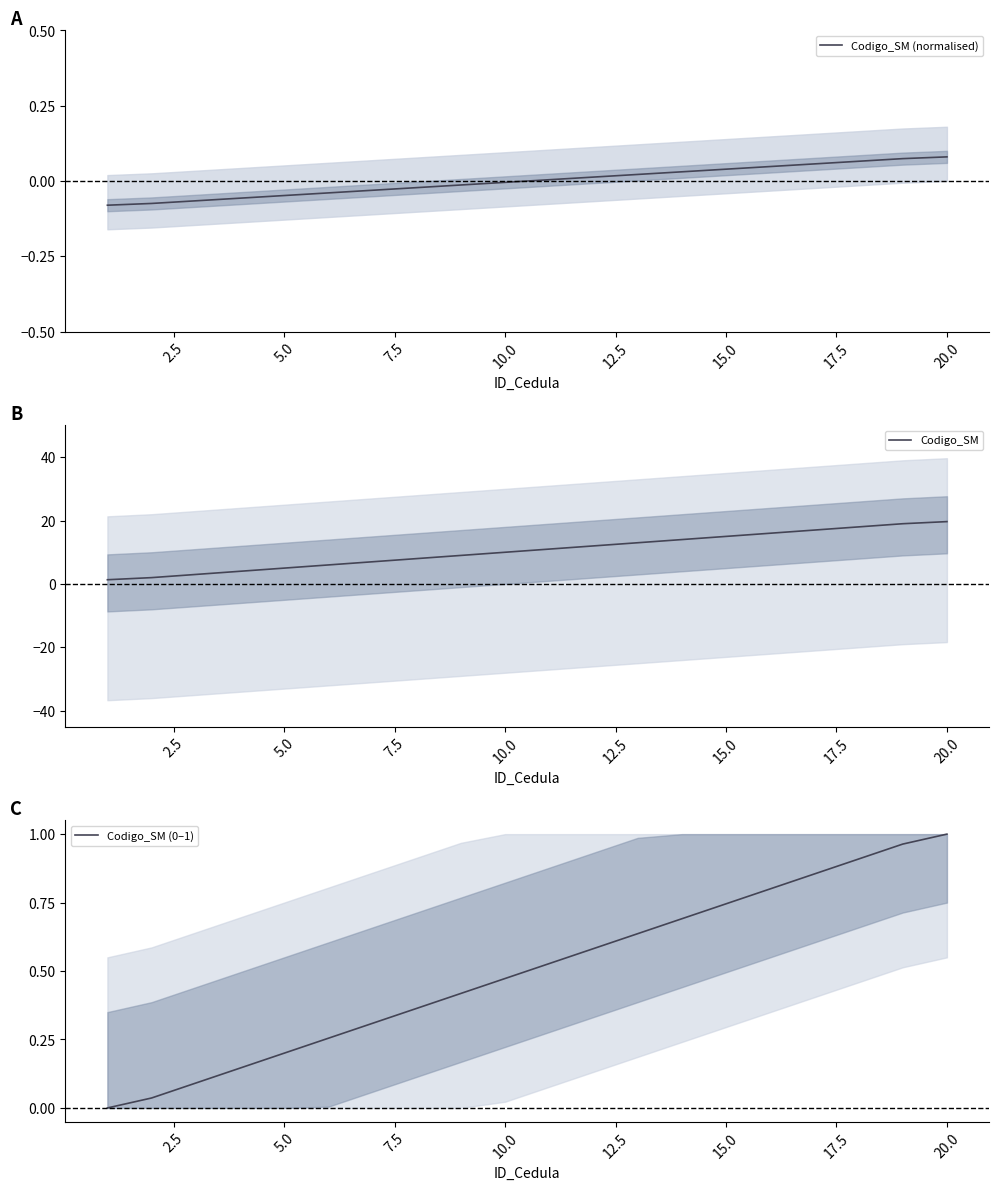

What are all the series names shown in the legend?

Codigo_SM (normalised), Codigo_SM, Codigo_SM (0–1)